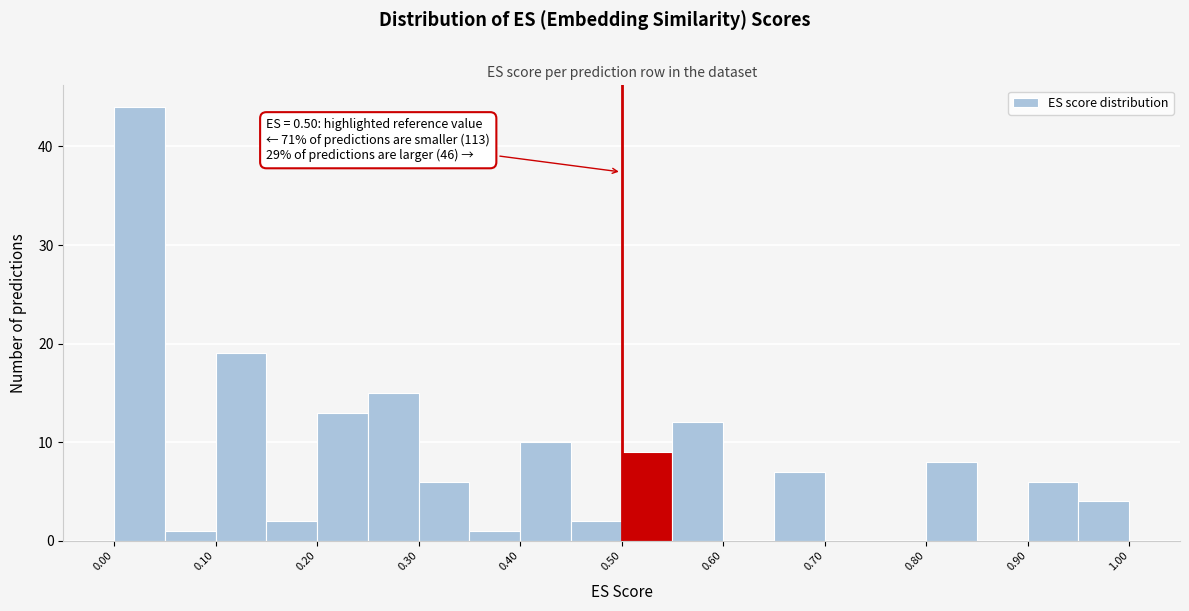

Over which range of the x-axis is the bar tallest?

0.00 to 0.05